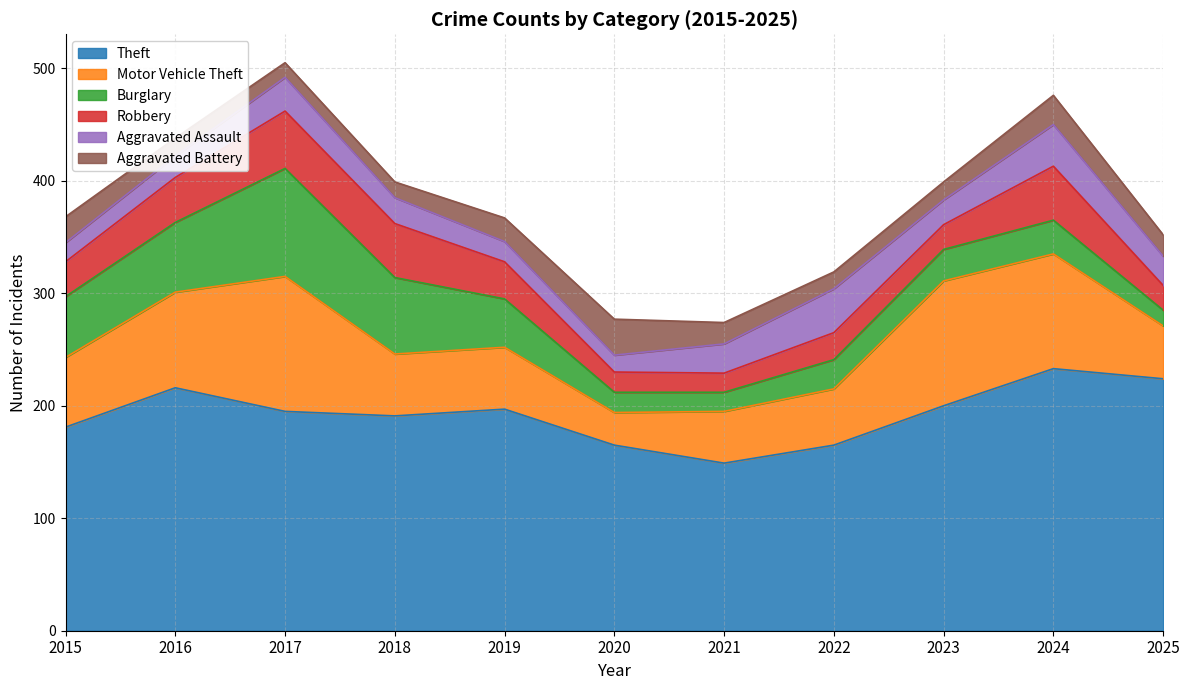

At which label does Theft first exceed 195?

2016